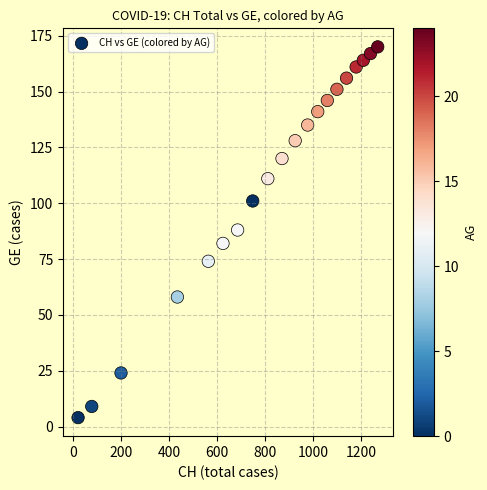

What is the range of X values (max minus min)?

1249